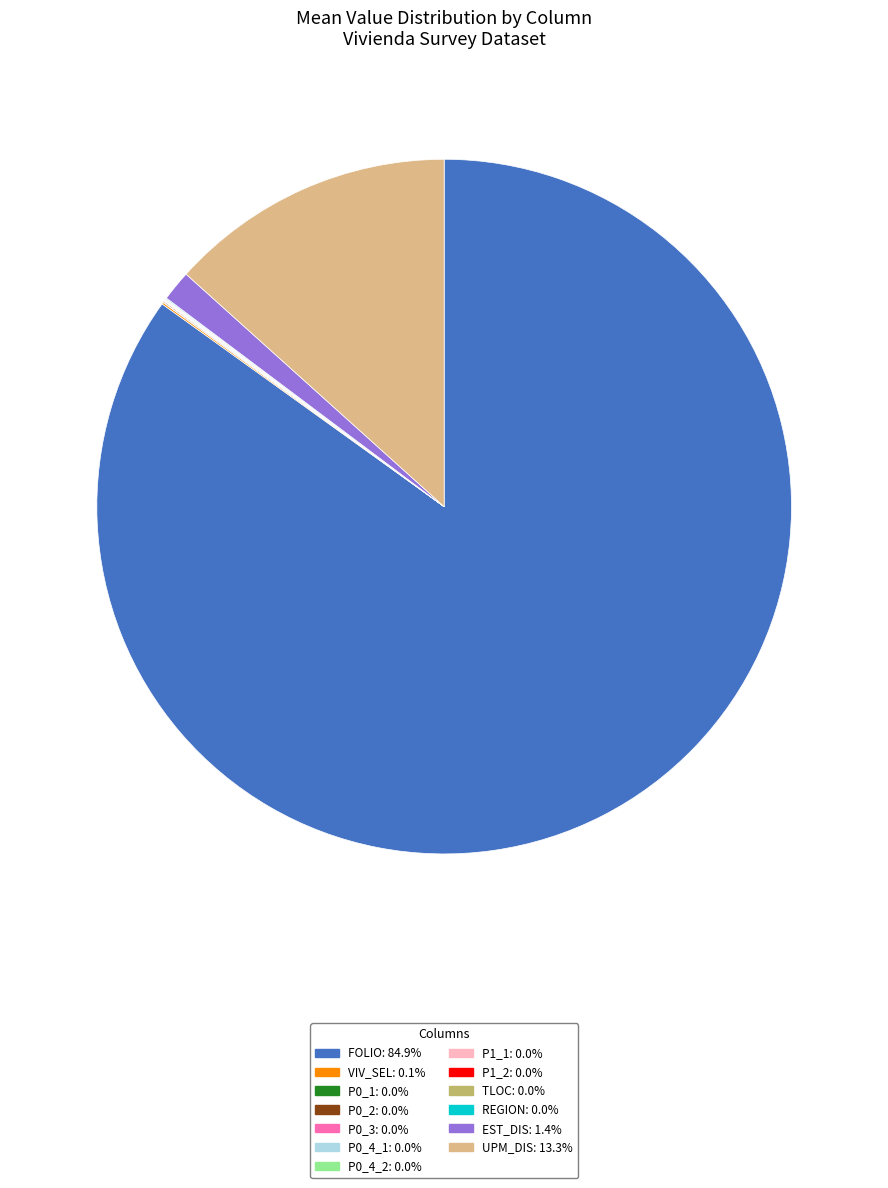

Is FOLIO: 84.9% the majority of the pie?

Yes